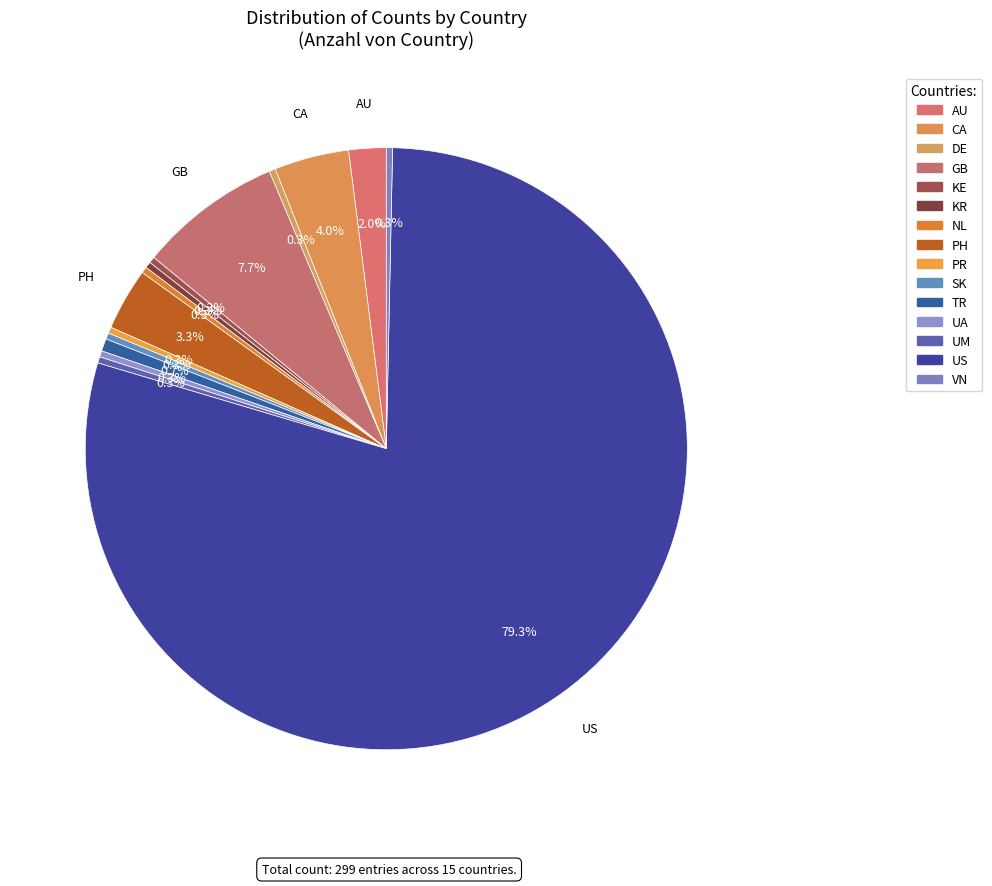

Between CA and DE, which is larger?

CA